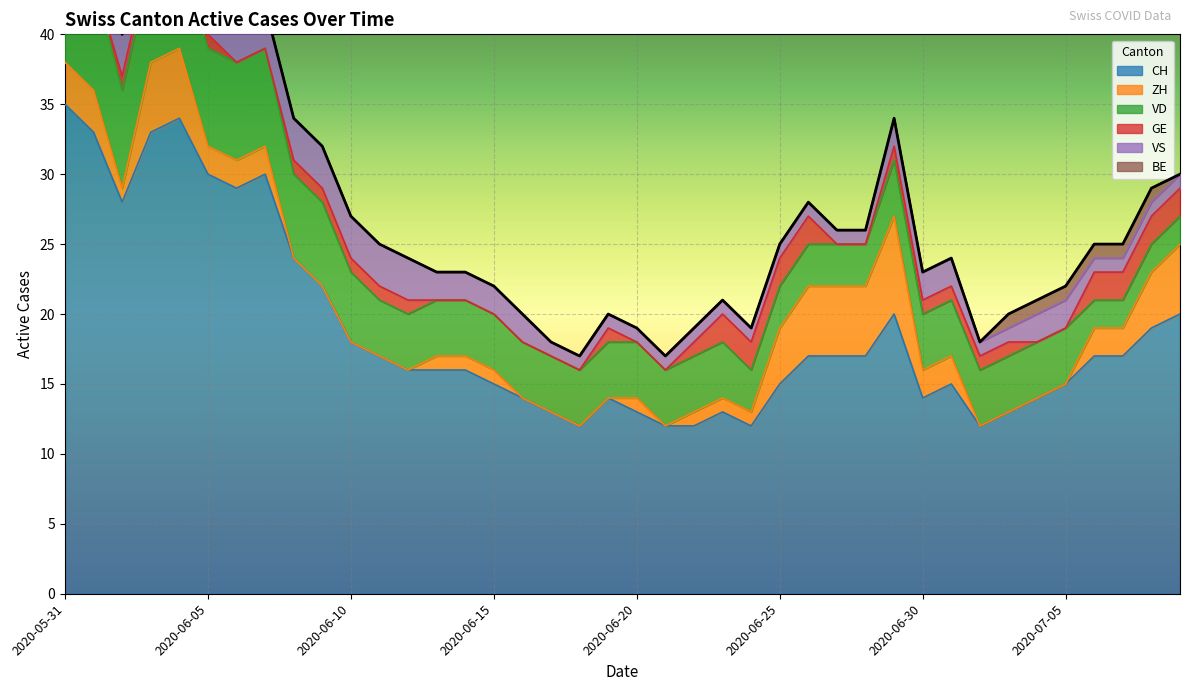

Reading left to right, extract all data points from this chart.

CH: 2020-05-31=35	2020-06-01=33	2020-06-02=28	2020-06-03=33	2020-06-04=34	2020-06-05=30	2020-06-06=29	2020-06-07=30	2020-06-08=24	2020-06-09=22	2020-06-10=18	2020-06-11=17	2020-06-12=16	2020-06-13=16	2020-06-14=16	2020-06-15=15	2020-06-16=14	2020-06-17=13	2020-06-18=12	2020-06-19=14	2020-06-20=13	2020-06-21=12	2020-06-22=12	2020-06-23=13	2020-06-24=12	2020-06-25=15	2020-06-26=17	2020-06-27=17	2020-06-28=17	2020-06-29=20	2020-06-30=14	2020-07-01=15	2020-07-02=12	2020-07-03=13	2020-07-04=14	2020-07-05=15	2020-07-06=17	2020-07-07=17	2020-07-08=19	2020-07-09=20
ZH: 2020-05-31=3	2020-06-01=3	2020-06-02=1	2020-06-03=5	2020-06-04=5	2020-06-05=2	2020-06-06=2	2020-06-07=2	2020-06-08=0	2020-06-09=0	2020-06-10=0	2020-06-11=0	2020-06-12=0	2020-06-13=1	2020-06-14=1	2020-06-15=1	2020-06-16=0	2020-06-17=0	2020-06-18=0	2020-06-19=0	2020-06-20=1	2020-06-21=0	2020-06-22=1	2020-06-23=1	2020-06-24=1	2020-06-25=4	2020-06-26=5	2020-06-27=5	2020-06-28=5	2020-06-29=7	2020-06-30=2	2020-07-01=2	2020-07-02=0	2020-07-03=0	2020-07-04=0	2020-07-05=0	2020-07-06=2	2020-07-07=2	2020-07-08=4	2020-07-09=5
VD: 2020-05-31=8	2020-06-01=8	2020-06-02=7	2020-06-03=7	2020-06-04=7	2020-06-05=7	2020-06-06=7	2020-06-07=7	2020-06-08=6	2020-06-09=6	2020-06-10=5	2020-06-11=4	2020-06-12=4	2020-06-13=4	2020-06-14=4	2020-06-15=4	2020-06-16=4	2020-06-17=4	2020-06-18=4	2020-06-19=4	2020-06-20=4	2020-06-21=4	2020-06-22=4	2020-06-23=4	2020-06-24=3	2020-06-25=3	2020-06-26=3	2020-06-27=3	2020-06-28=3	2020-06-29=4	2020-06-30=4	2020-07-01=4	2020-07-02=4	2020-07-03=4	2020-07-04=4	2020-07-05=4	2020-07-06=2	2020-07-07=2	2020-07-08=2	2020-07-09=2
GE: 2020-05-31=0	2020-06-01=0	2020-06-02=1	2020-06-03=1	2020-06-04=1	2020-06-05=1	2020-06-06=0	2020-06-07=0	2020-06-08=1	2020-06-09=1	2020-06-10=1	2020-06-11=1	2020-06-12=1	2020-06-13=0	2020-06-14=0	2020-06-15=0	2020-06-16=0	2020-06-17=0	2020-06-18=0	2020-06-19=1	2020-06-20=0	2020-06-21=0	2020-06-22=1	2020-06-23=2	2020-06-24=2	2020-06-25=2	2020-06-26=2	2020-06-27=0	2020-06-28=0	2020-06-29=1	2020-06-30=1	2020-07-01=1	2020-07-02=1	2020-07-03=1	2020-07-04=0	2020-07-05=0	2020-07-06=2	2020-07-07=2	2020-07-08=2	2020-07-09=2
VS: 2020-05-31=5	2020-06-01=3	2020-06-02=3	2020-06-03=3	2020-06-04=3	2020-06-05=3	2020-06-06=3	2020-06-07=3	2020-06-08=3	2020-06-09=3	2020-06-10=3	2020-06-11=3	2020-06-12=3	2020-06-13=2	2020-06-14=2	2020-06-15=2	2020-06-16=2	2020-06-17=1	2020-06-18=1	2020-06-19=1	2020-06-20=1	2020-06-21=1	2020-06-22=1	2020-06-23=1	2020-06-24=1	2020-06-25=1	2020-06-26=1	2020-06-27=1	2020-06-28=1	2020-06-29=2	2020-06-30=2	2020-07-01=2	2020-07-02=1	2020-07-03=1	2020-07-04=2	2020-07-05=2	2020-07-06=1	2020-07-07=1	2020-07-08=1	2020-07-09=1
BE: 2020-05-31=1	2020-06-01=1	2020-06-02=0	2020-06-03=0	2020-06-04=0	2020-06-05=0	2020-06-06=0	2020-06-07=0	2020-06-08=0	2020-06-09=0	2020-06-10=0	2020-06-11=0	2020-06-12=0	2020-06-13=0	2020-06-14=0	2020-06-15=0	2020-06-16=0	2020-06-17=0	2020-06-18=0	2020-06-19=0	2020-06-20=0	2020-06-21=0	2020-06-22=0	2020-06-23=0	2020-06-24=0	2020-06-25=0	2020-06-26=0	2020-06-27=0	2020-06-28=0	2020-06-29=0	2020-06-30=0	2020-07-01=0	2020-07-02=0	2020-07-03=1	2020-07-04=1	2020-07-05=1	2020-07-06=1	2020-07-07=1	2020-07-08=1	2020-07-09=0